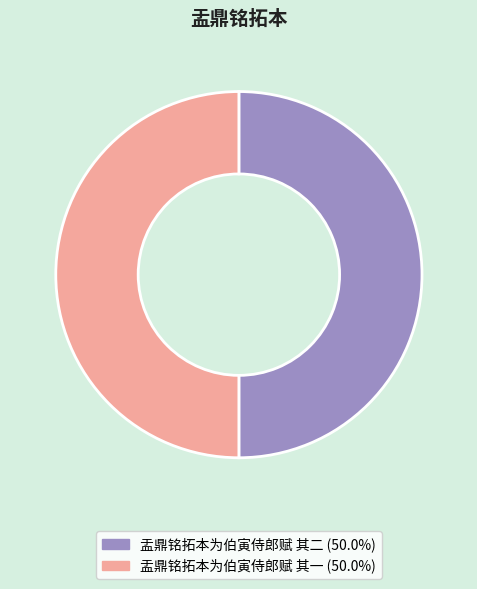

Approximately how many times larger is the value at 盂鼎铭拓本为伯寅侍郎赋 其二 compared to 盂鼎铭拓本为伯寅侍郎赋 其一?

1.0